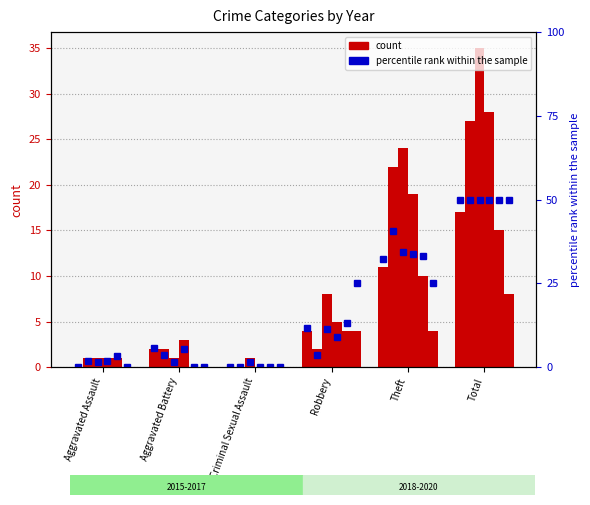

At how many categories does at least one series exceed 34?

1